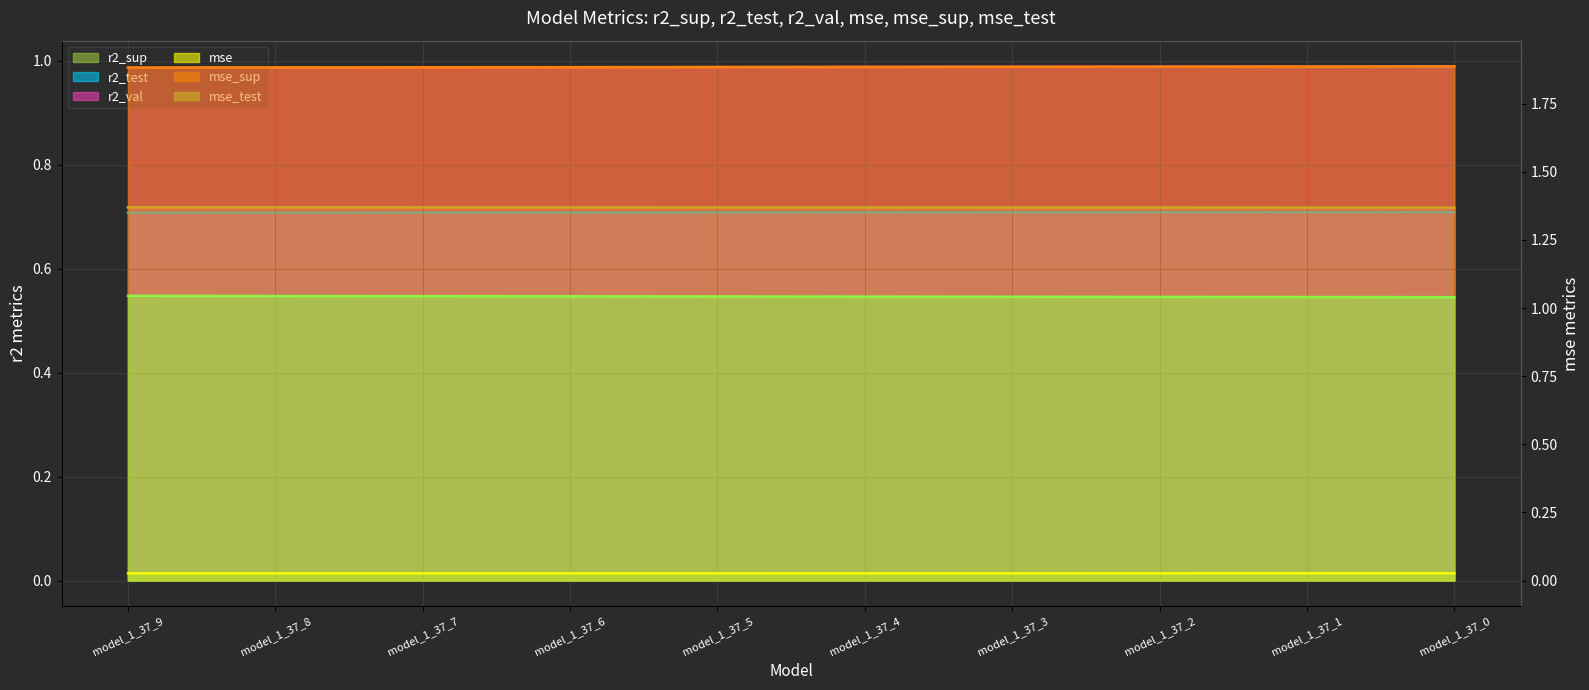

True or false: mse_test and r2_test intersect in this chart.

False